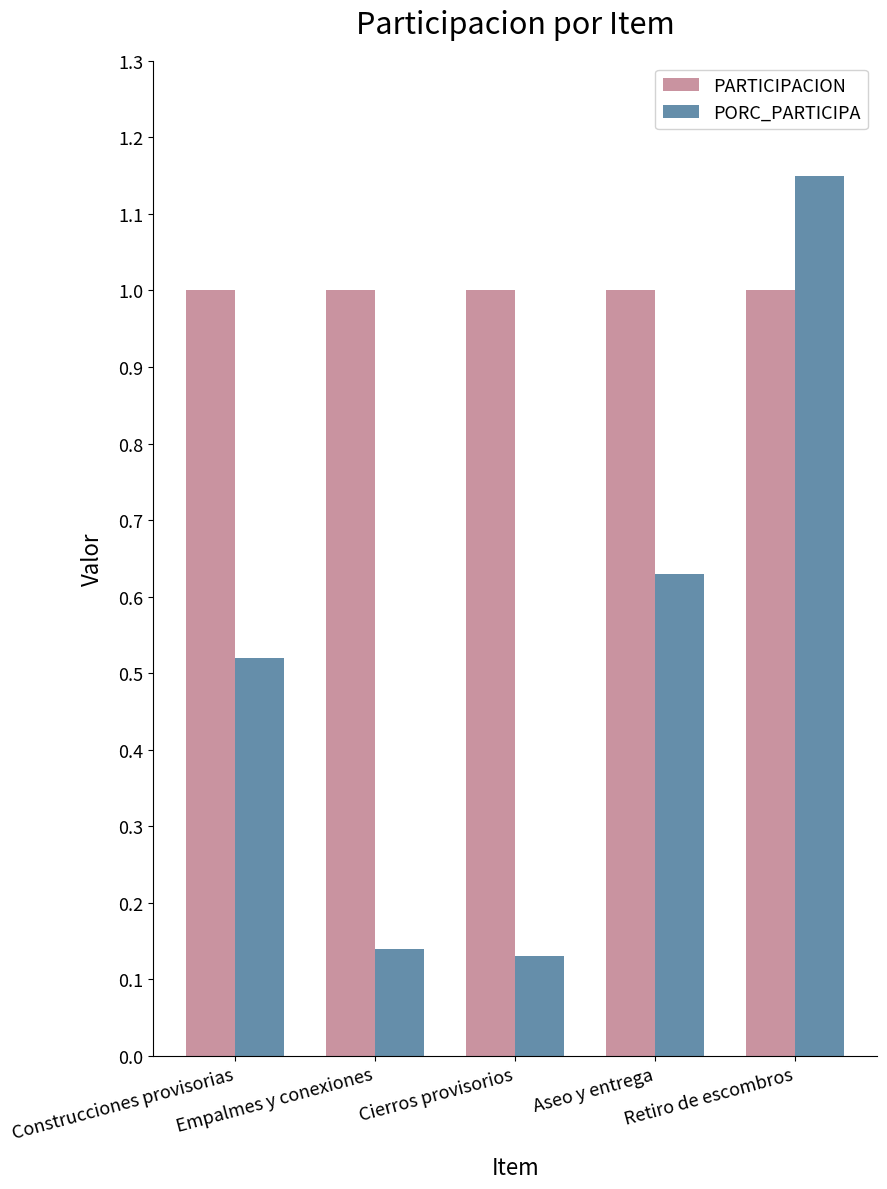

What position from the right is Construcciones provisorias?

5